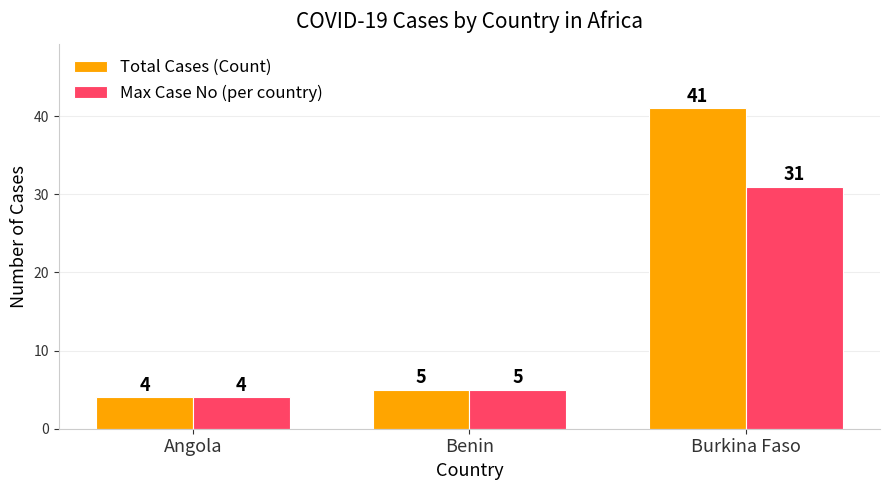

How many data points in Total Cases (Count) are less than 5?

1